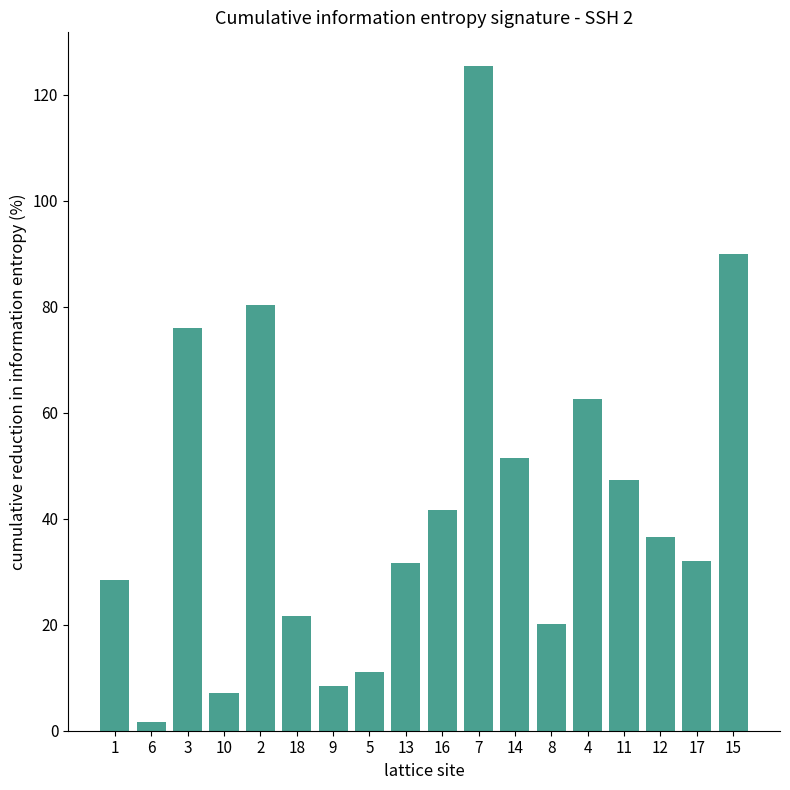

At which label does the data first exceed 36?

3